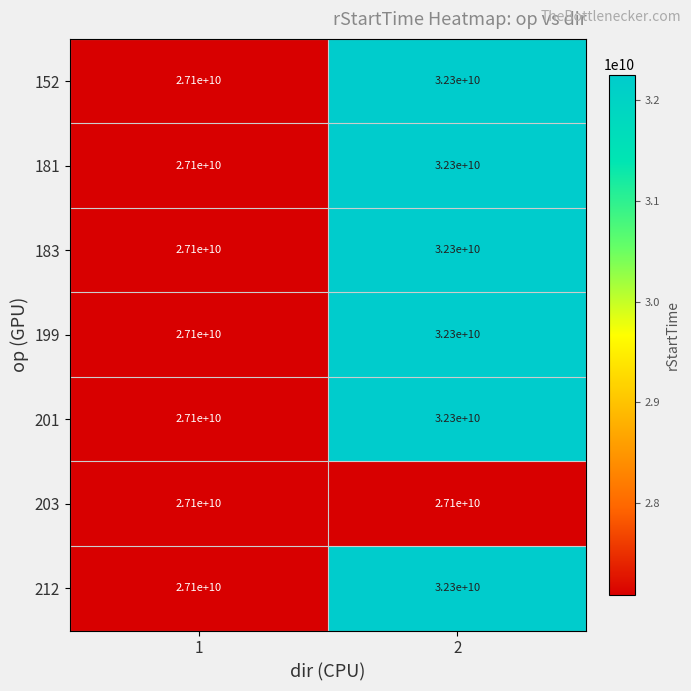

At which category is the sum across all series the highest?

2